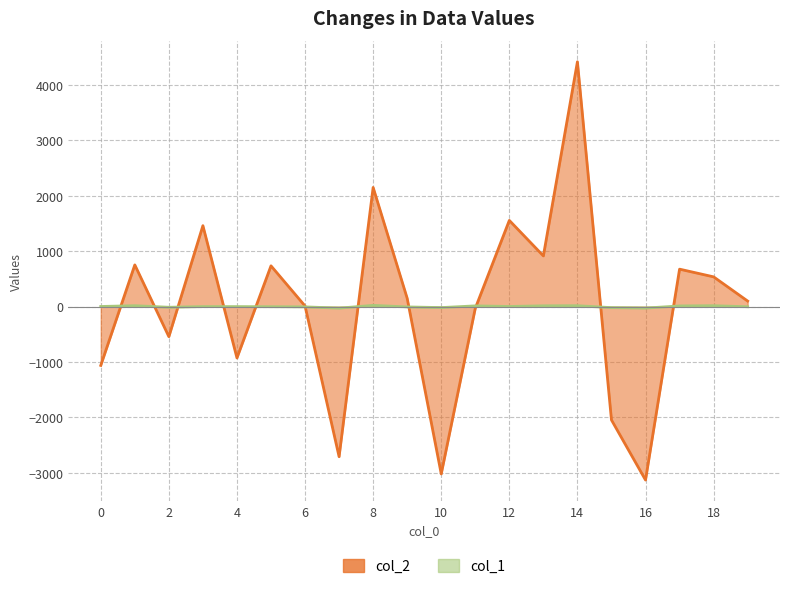

What is the value of the col_2 point at the 18th from the left?

676.3